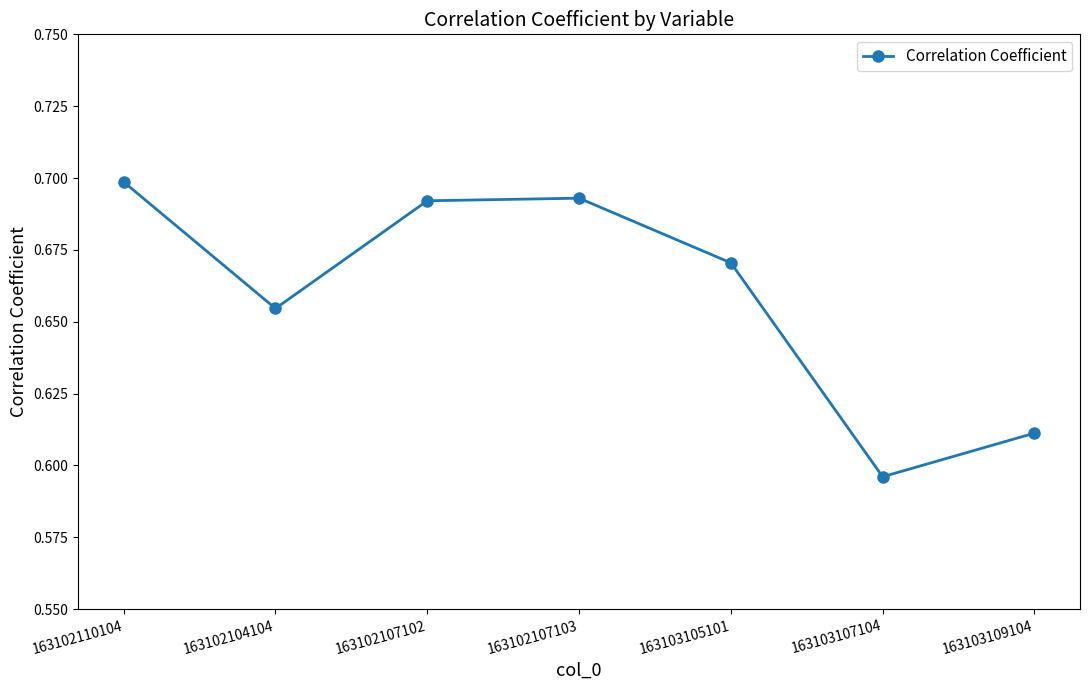

Which category has the highest value across all series?

163102110104